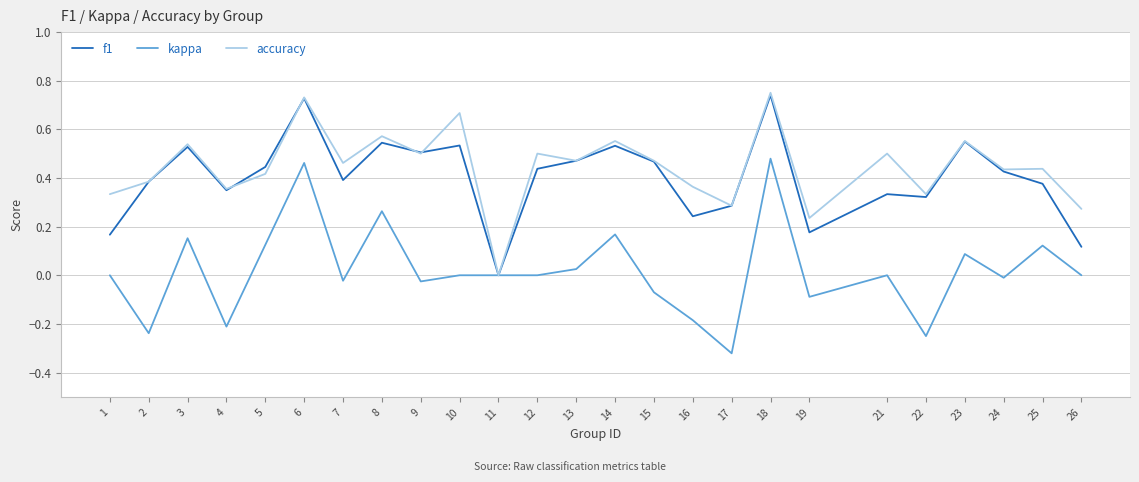

At 21, list the series in order from largest to smallest.

accuracy, f1, kappa